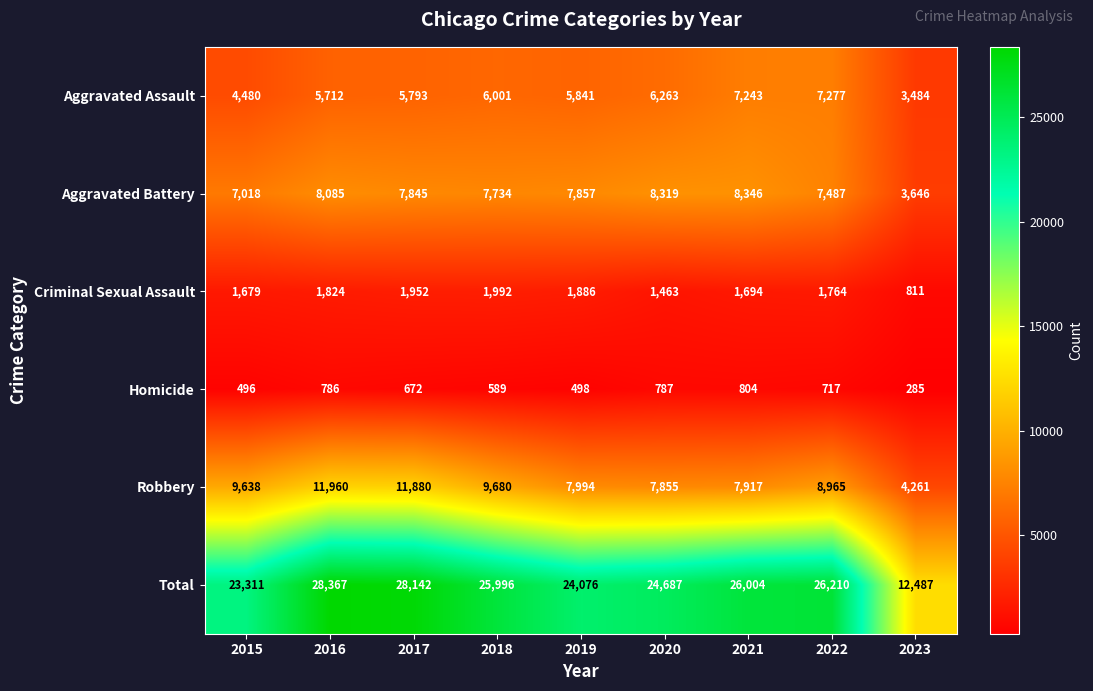

List the series in order of their peak value, highest first.

Total, Robbery, Aggravated Battery, Aggravated Assault, Criminal Sexual Assault, Homicide